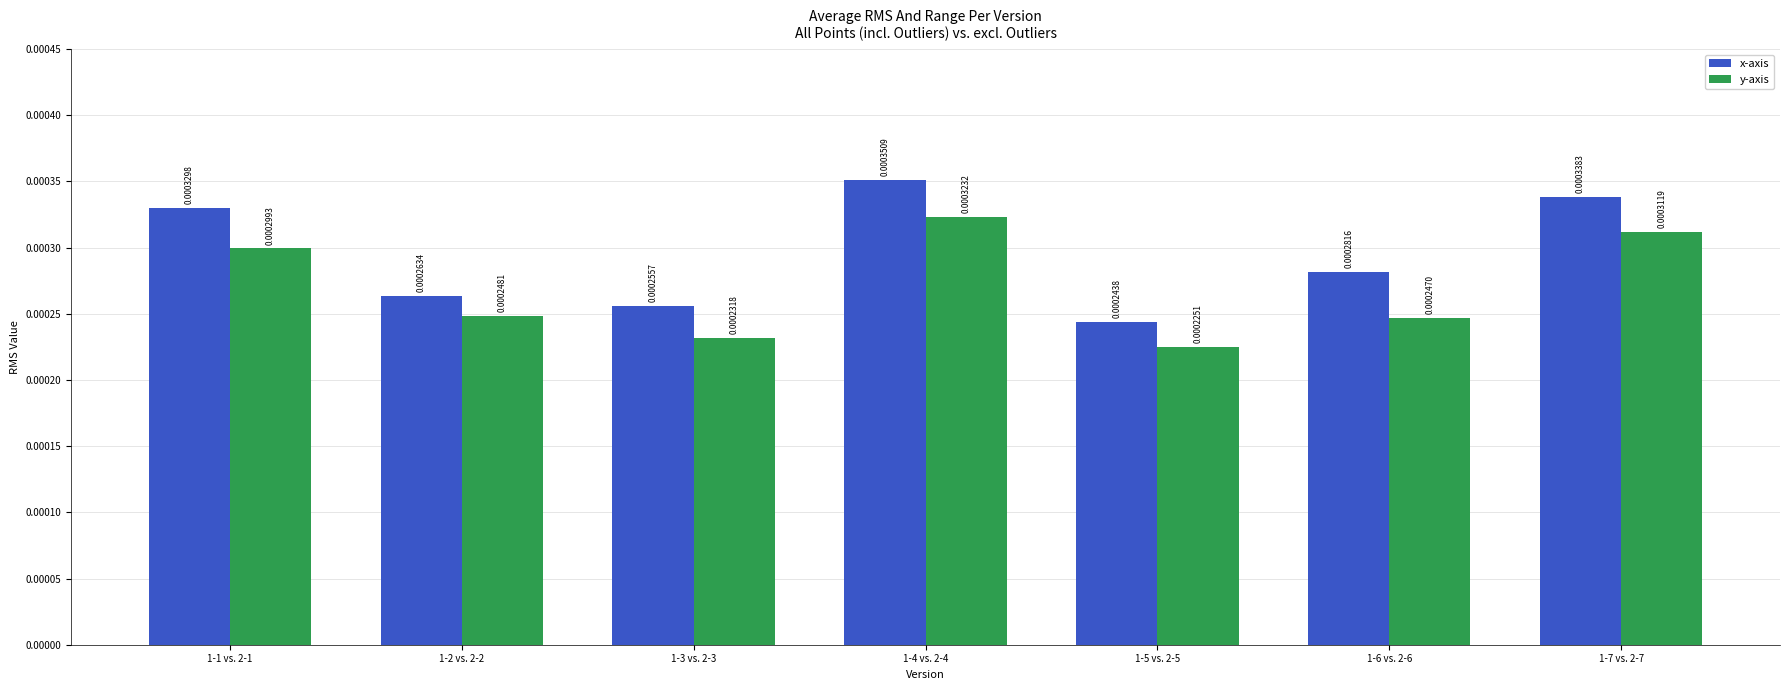

Between 1-1 vs. 2-1 and 1-3 vs. 2-3, which series saw the biggest shift?

x-axis